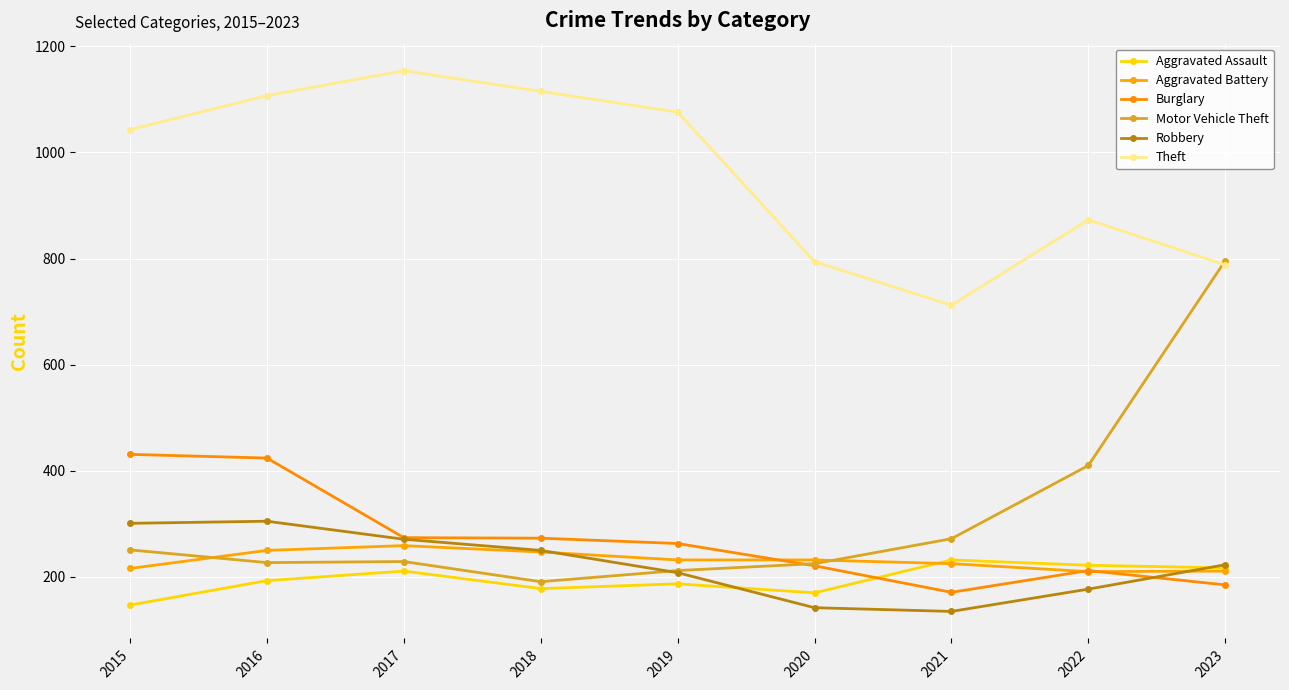

Where is the first local maximum for Aggravated Assault?

2017